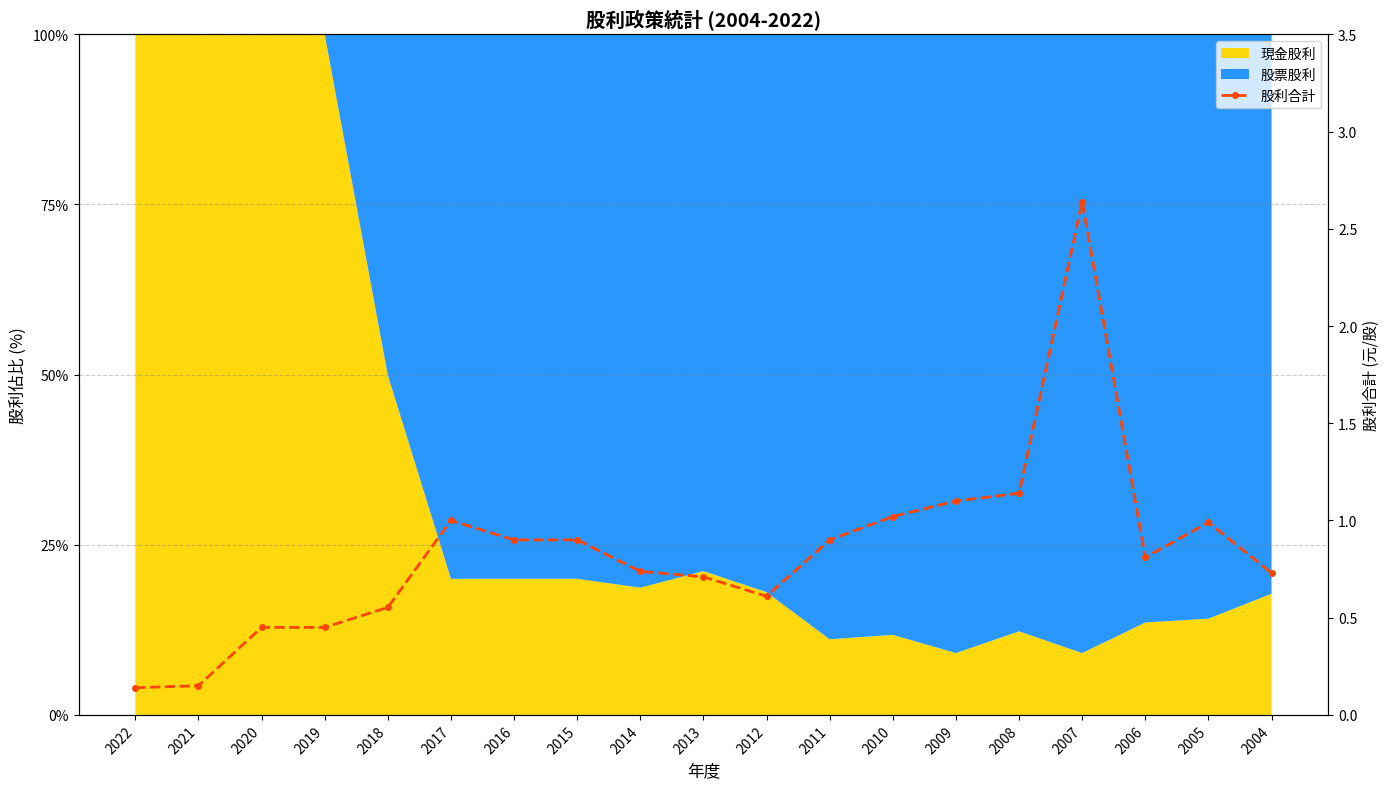

True or false: there are more than 0 points higher than both neighbors.

True